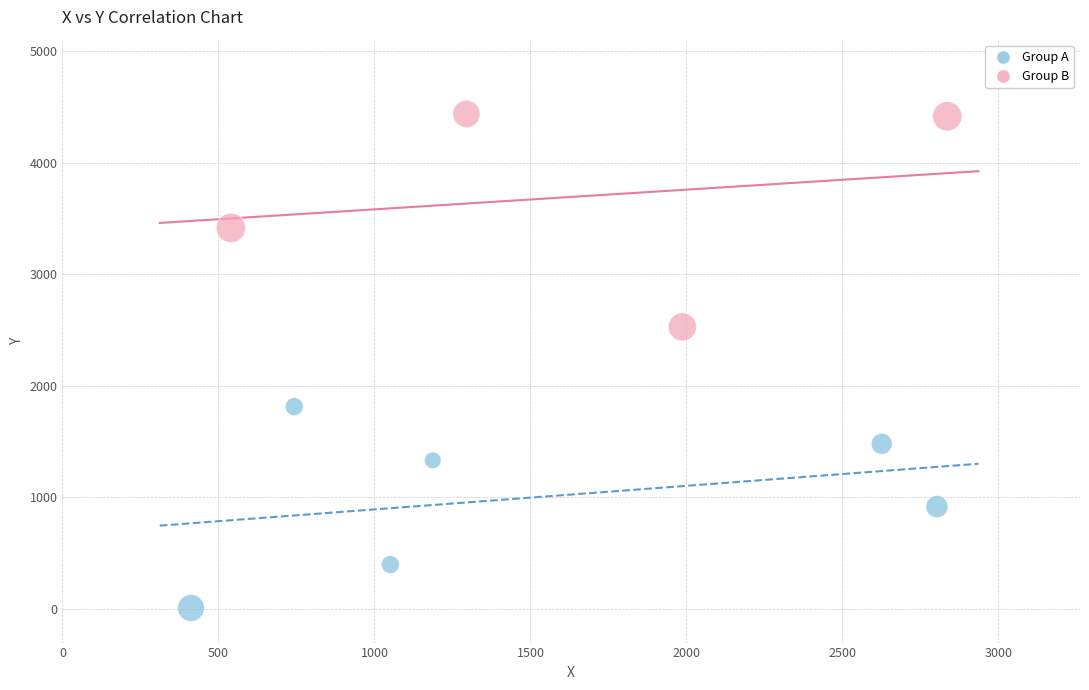

Which series reaches the maximum Y coordinate?

Group B